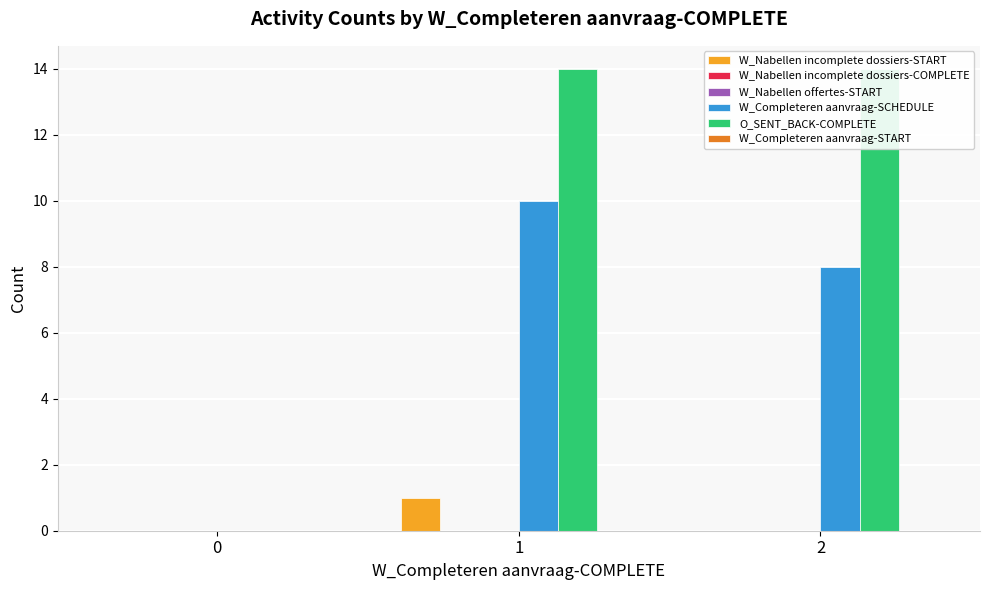

Is the value of W_Completeren aanvraag-SCHEDULE at 0 greater than the value of W_Nabellen offertes-START at 0?

No